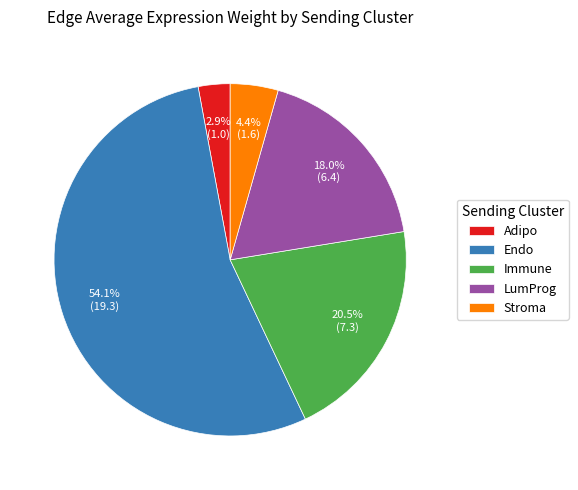

Rank the categories by value from highest to lowest.

Endo, Immune, LumProg, Stroma, Adipo